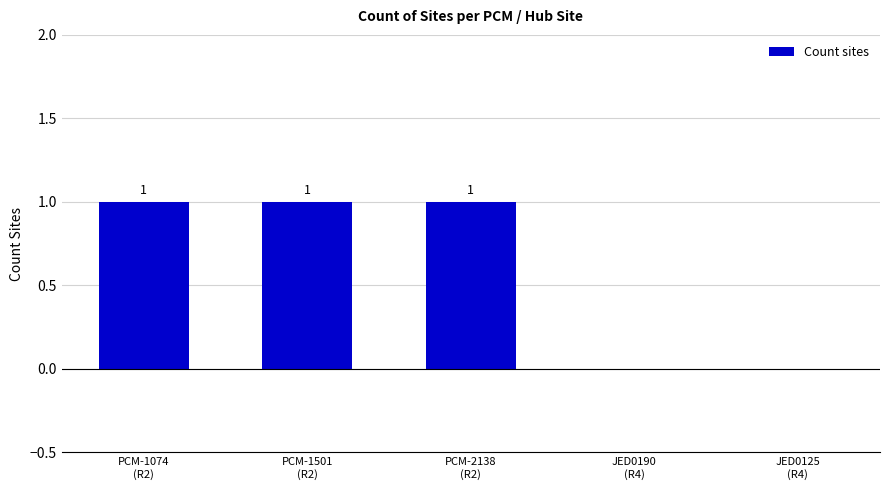

What is the average value?

1